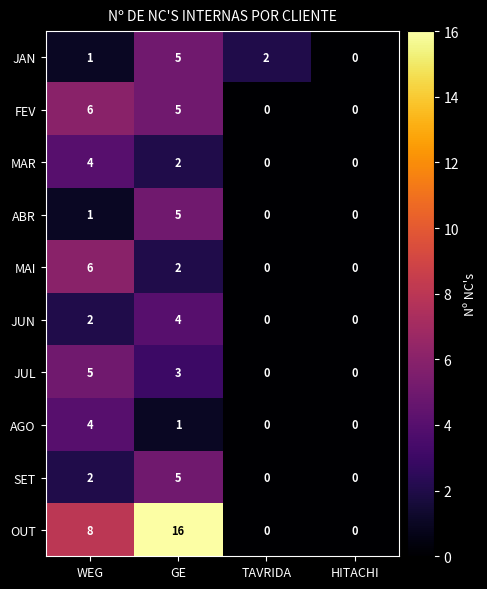

At which category is the sum across all series the highest?

GE